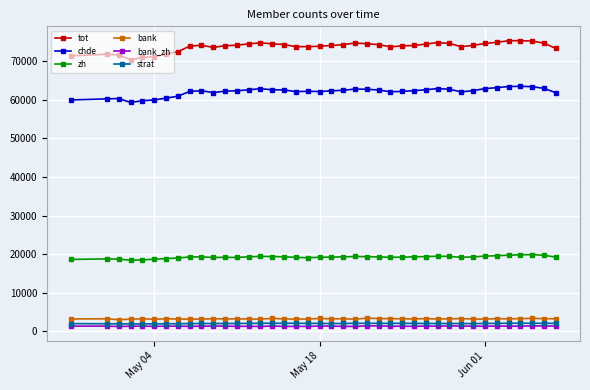

True or false: zh and bank_zh intersect in this chart.

False